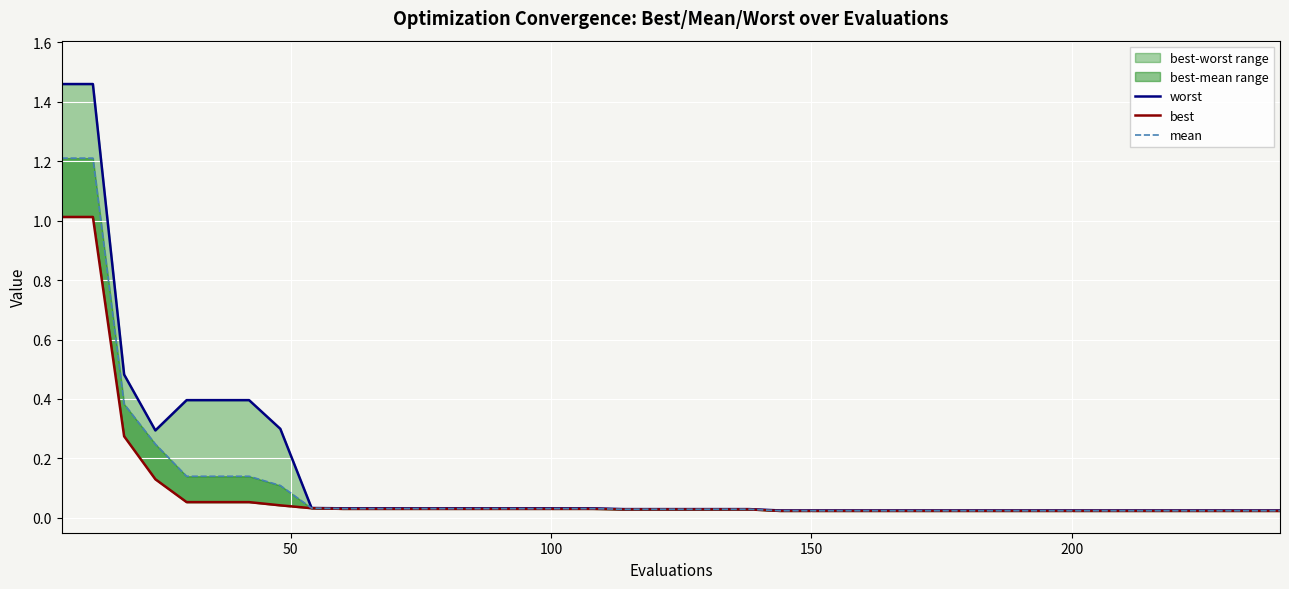

True or false: best has more than 1 interior local peaks.

False